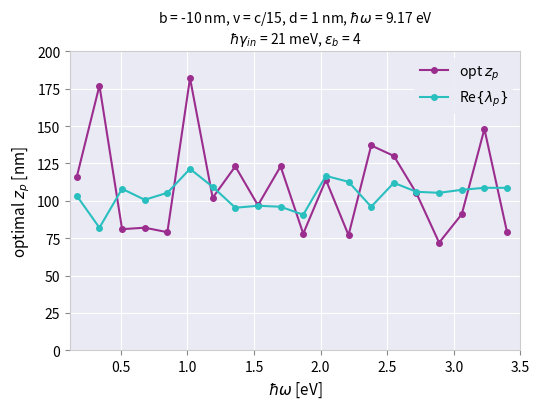

At how many categories does at least one series exceed 142?

3